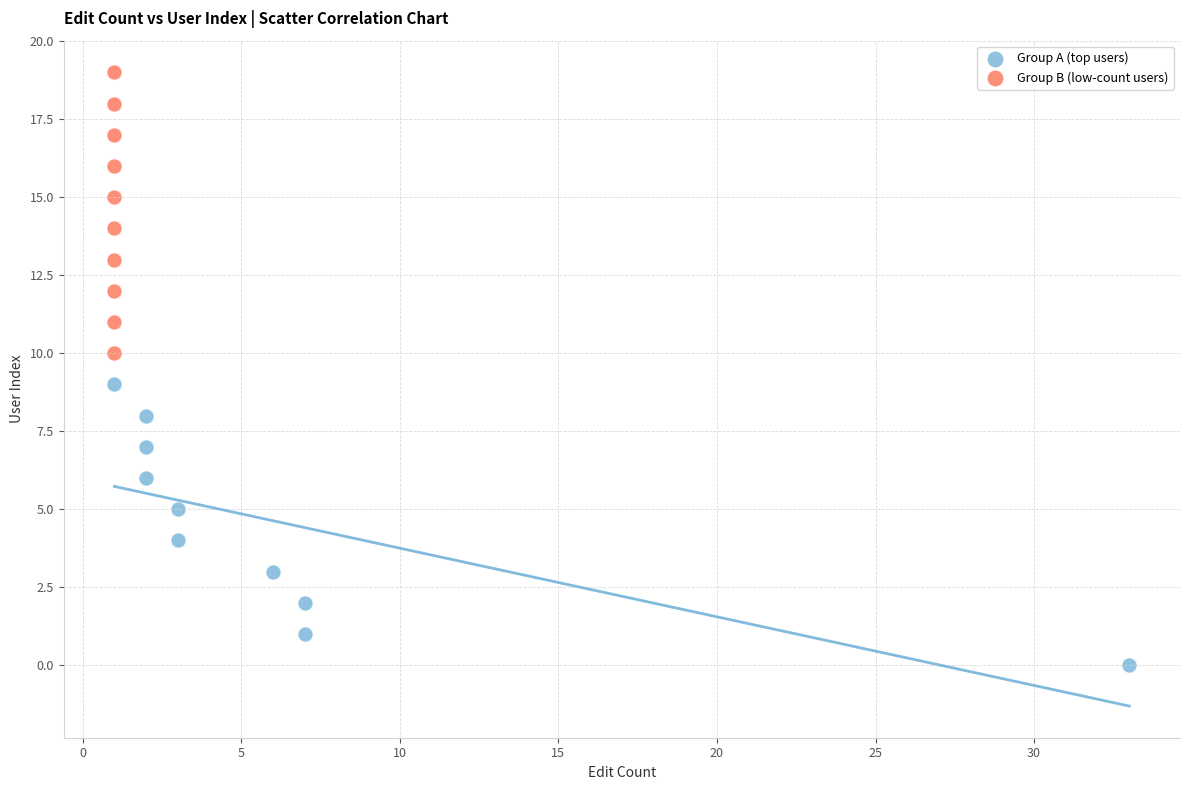

Which series contains the highest Y value?

Group B (low-count users)